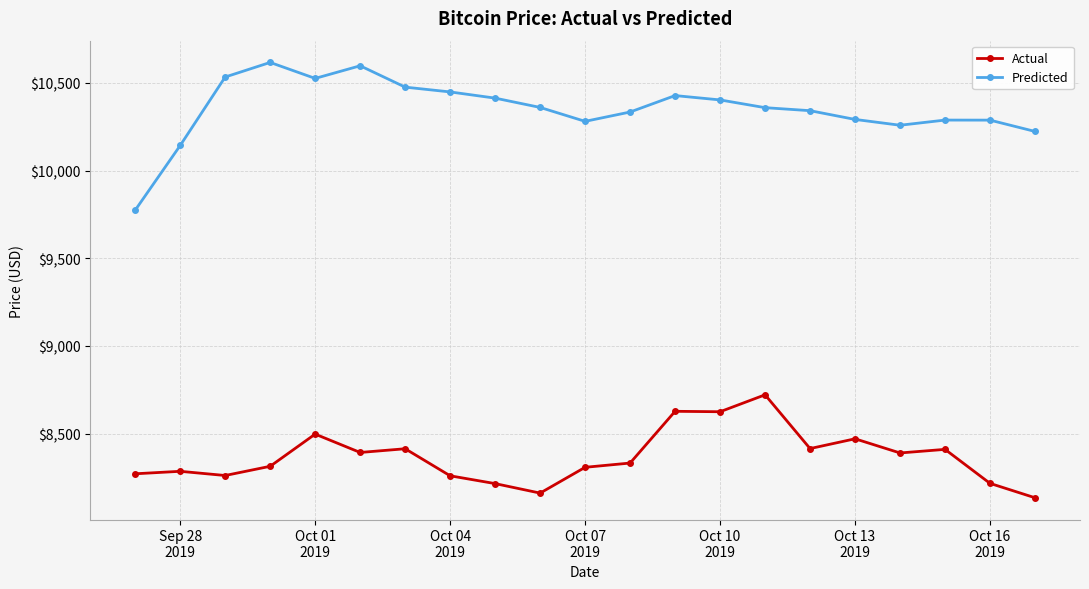

Count the number of data series in this chart.

2